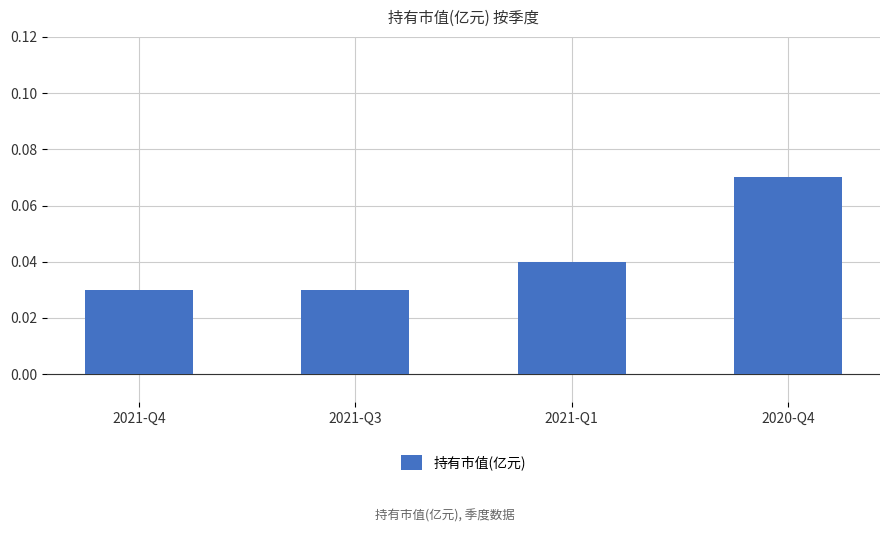

How many values are between 0 and 1?

4